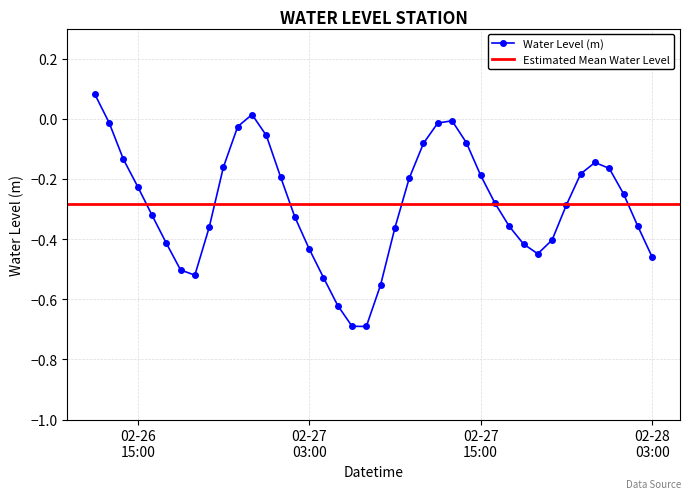

What is the change in value from 2023-02-26 20:00:00 to 2023-02-27 12:00:00?

+0.3